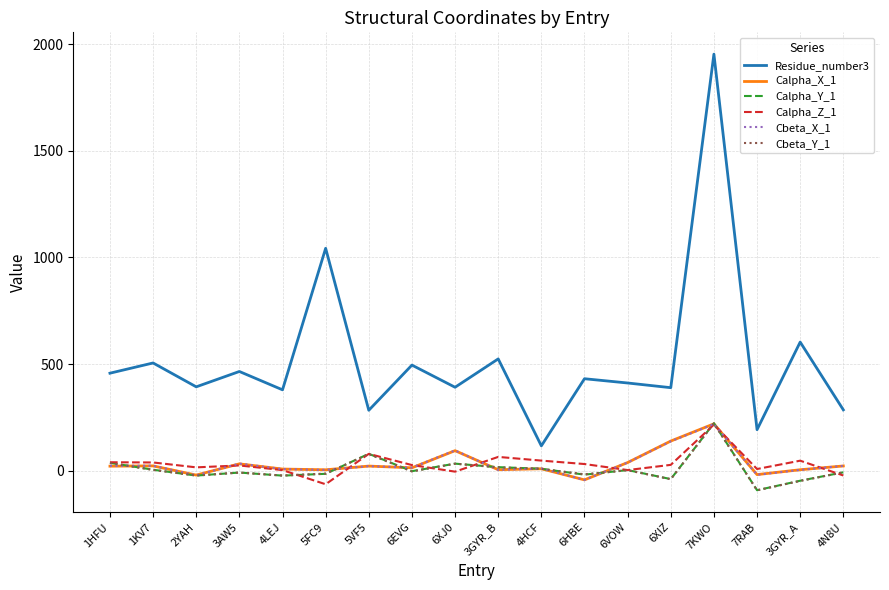

At which category is the sum across all series the highest?

7KWO